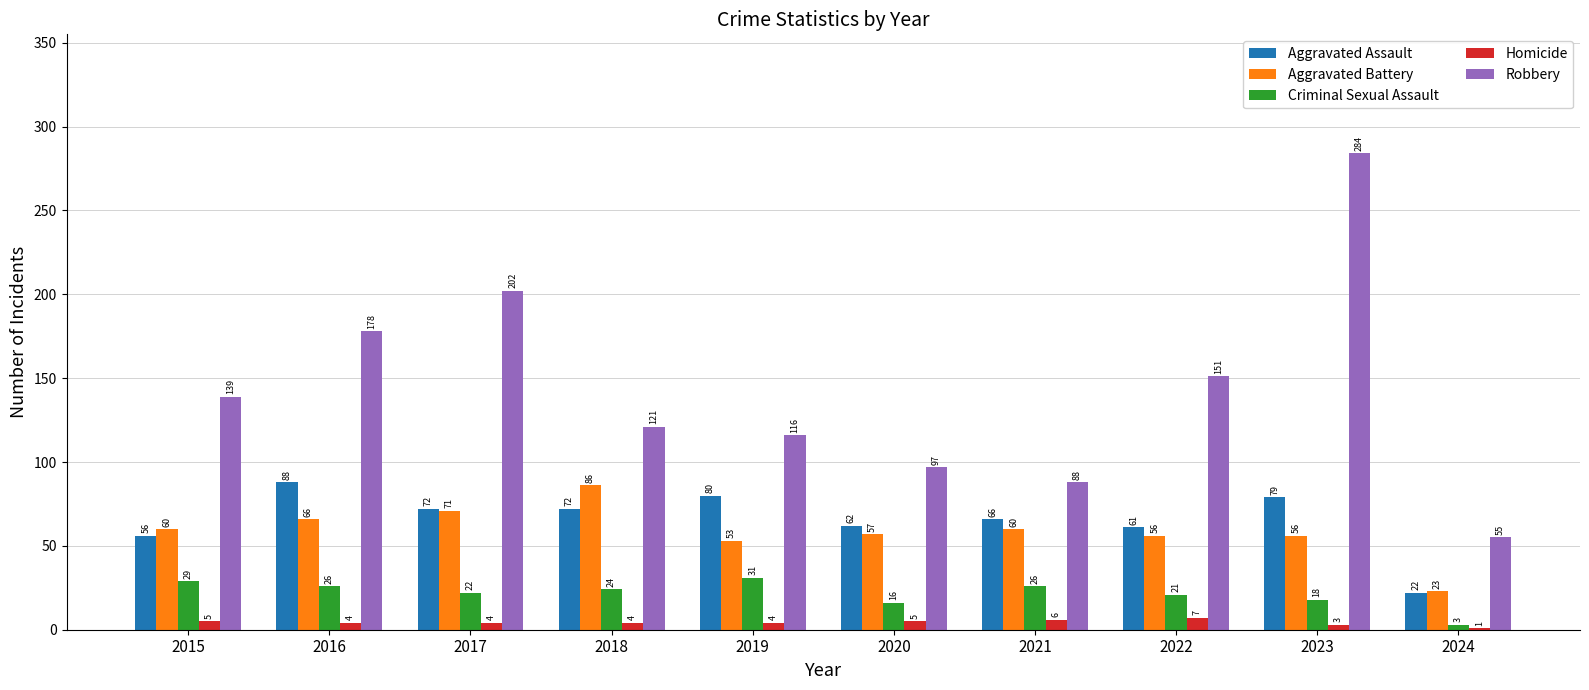

Which series has the widest spread of values?

Robbery